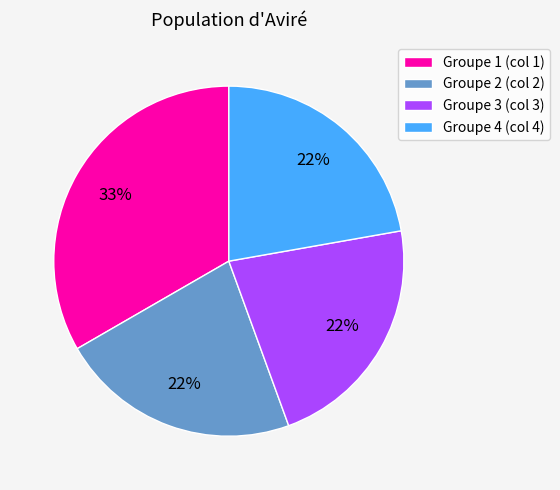

Does any single category account for the majority?

No